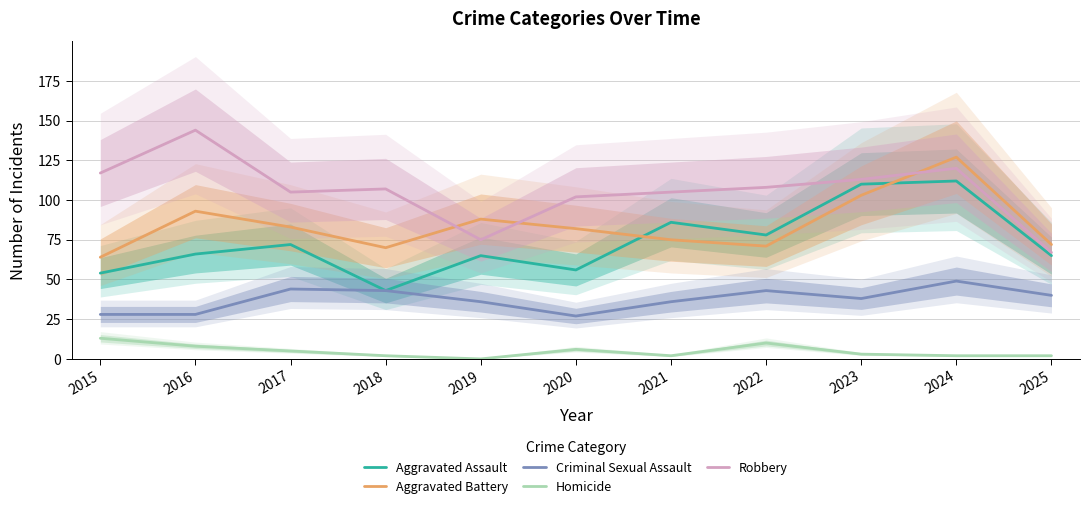

At 2023, list the series in order from largest to smallest.

Robbery, Aggravated Assault, Aggravated Battery, Criminal Sexual Assault, Homicide